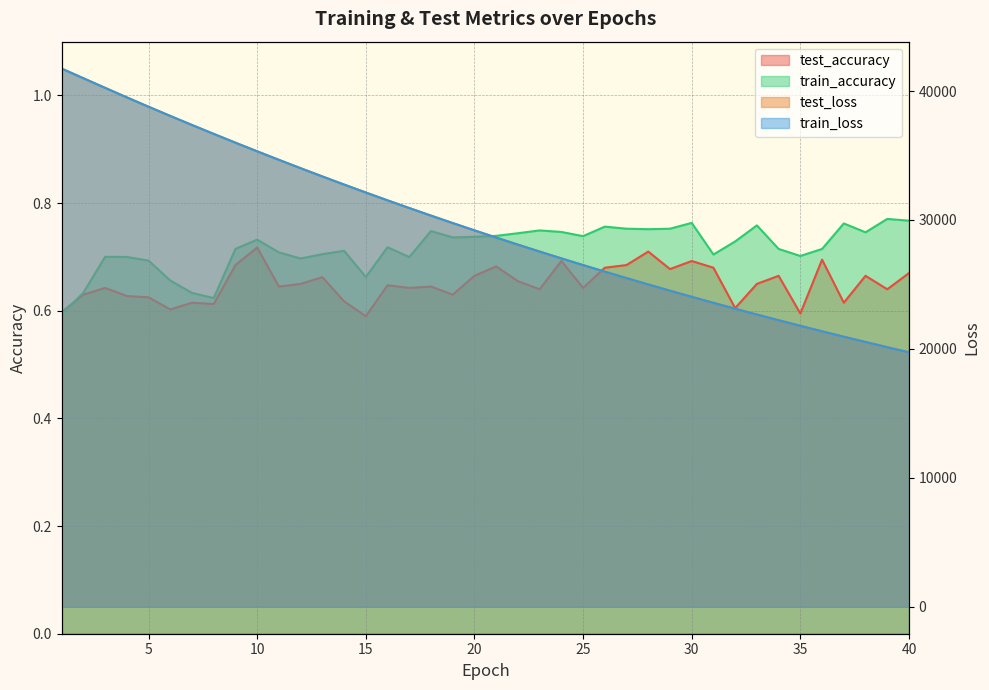

At how many categories does at least one series exceed 34538?

11